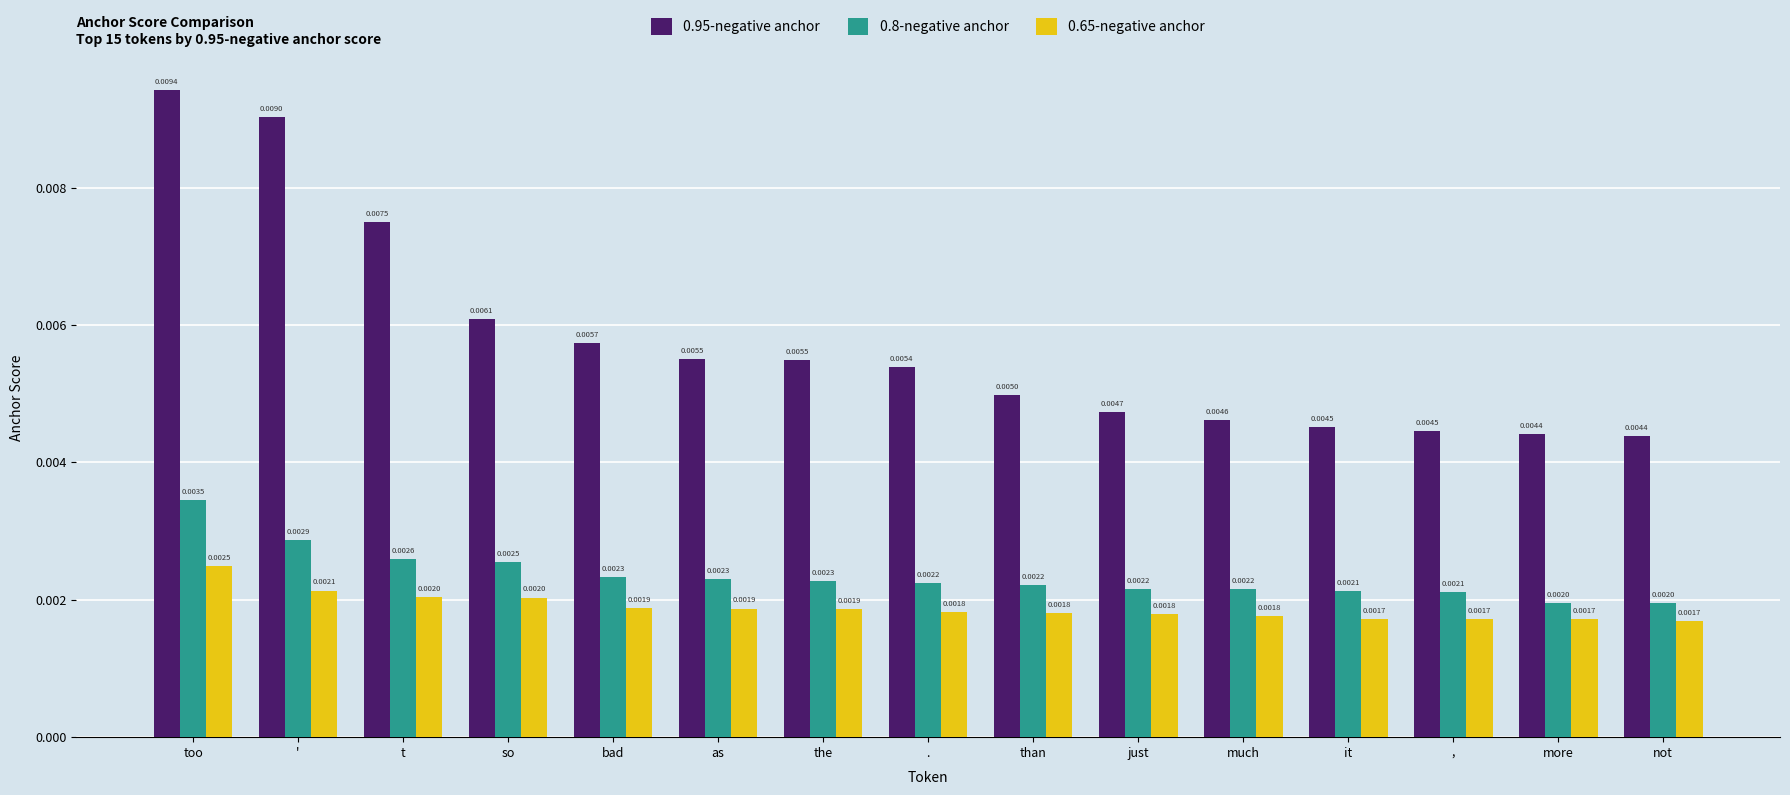

Does the chart contain stacked bars?

No